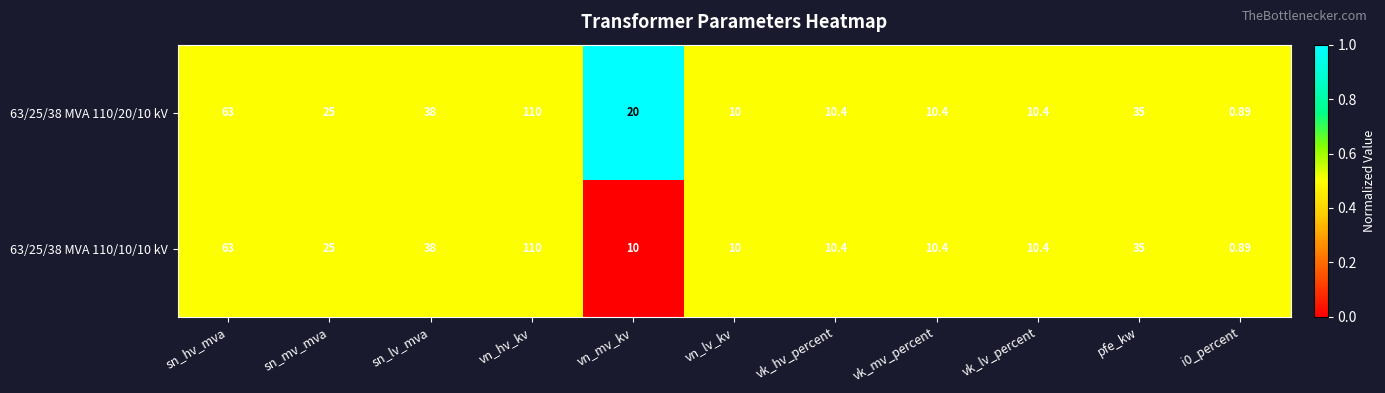

Where does the 63/25/38 MVA 110/20/10 kV series first go above 20?

sn_hv_mva